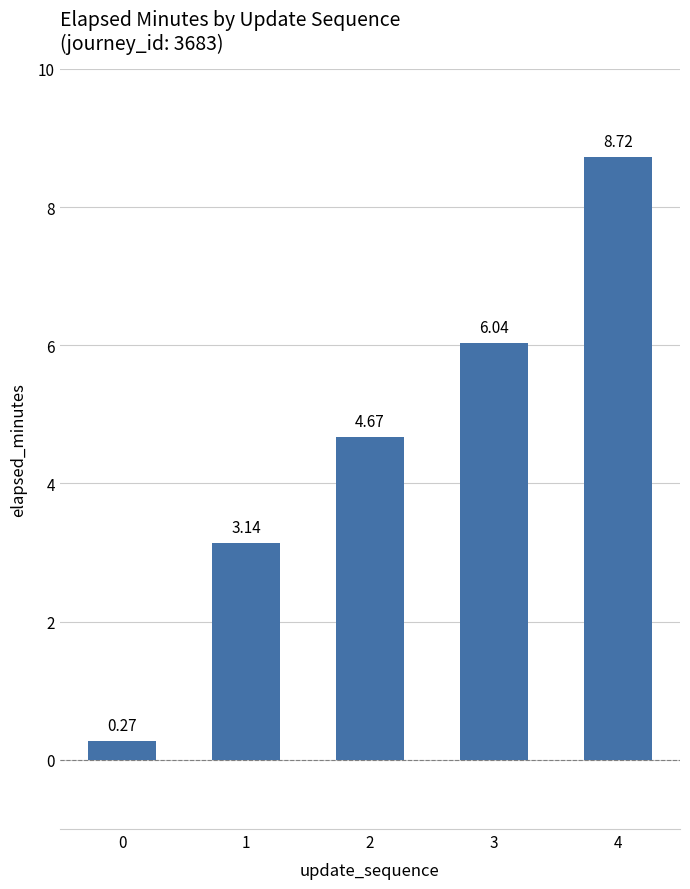

The value at 3 is 1.7. True or false?

False